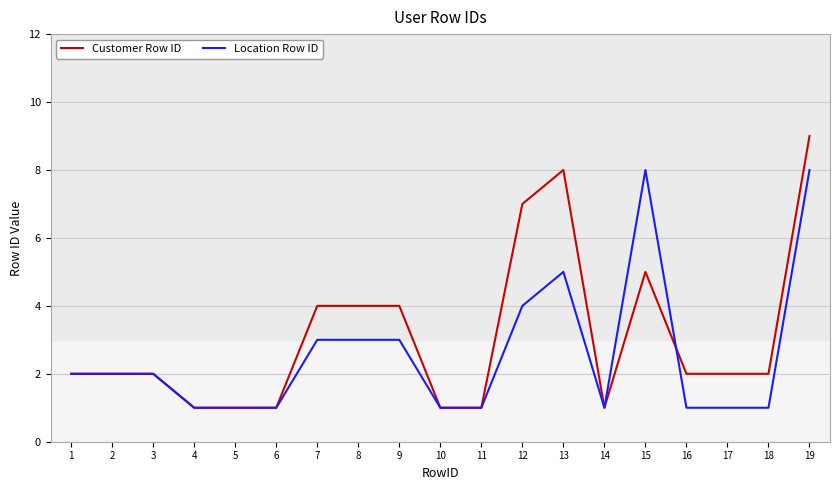

Reading right to left, transcribe all the data shown in this chart.

Customer Row ID: 9	2	2	2	5	1	8	7	1	1	4	4	4	1	1	1	2	2	2
Location Row ID: 8	1	1	1	8	1	5	4	1	1	3	3	3	1	1	1	2	2	2